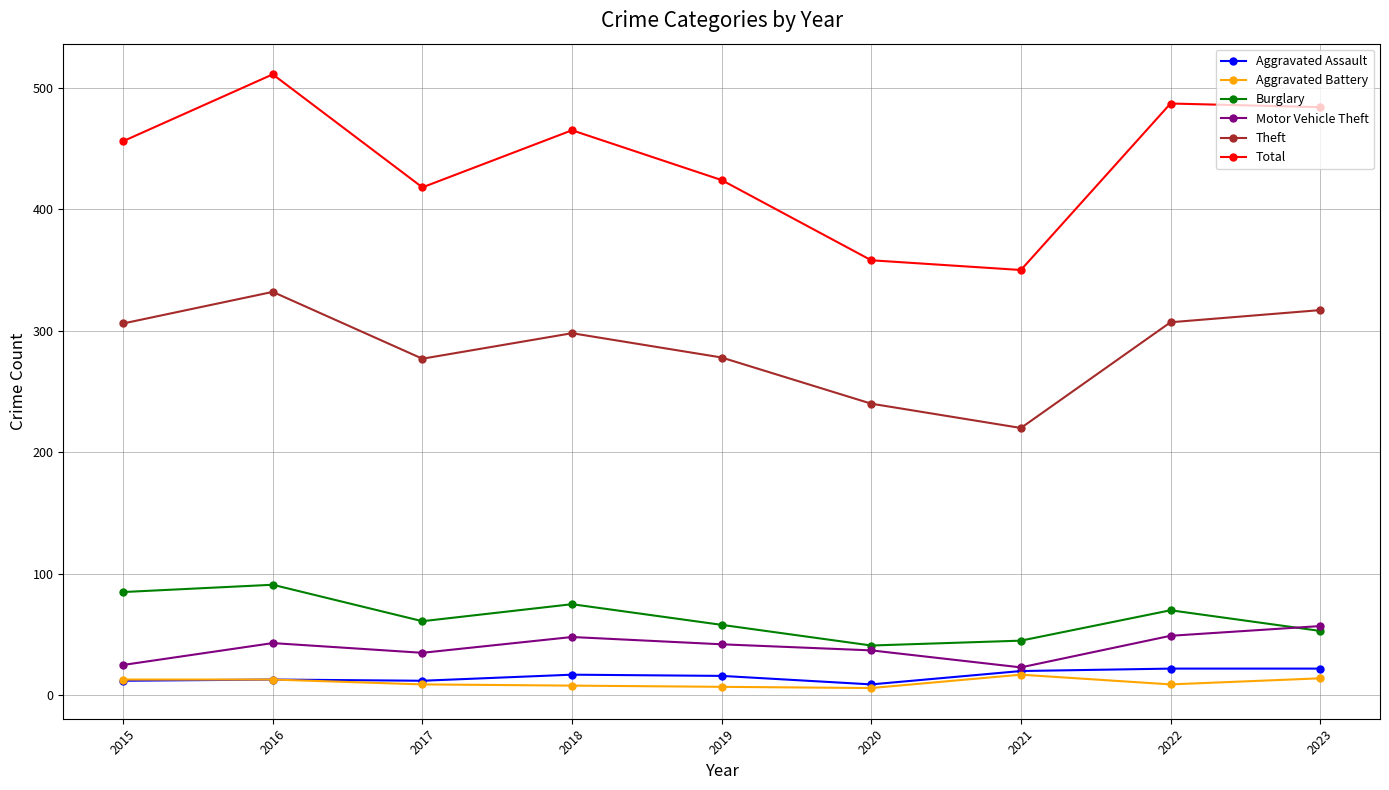

True or false: Total has more than 1 interior local peaks.

True